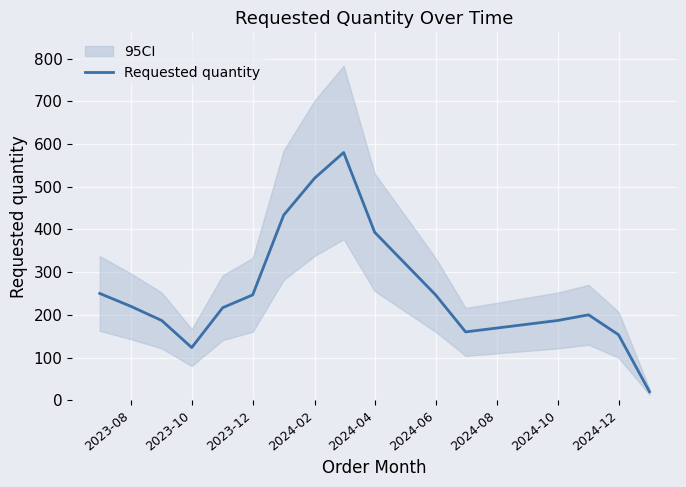

Reading left to right, list all the values displayed in this chart.

250.0	220.0	186.7	123.3	216.7	246.7	433.3	520.0	580.0	393.3	246.7	160.0	186.7	200.0	153.3	20.0